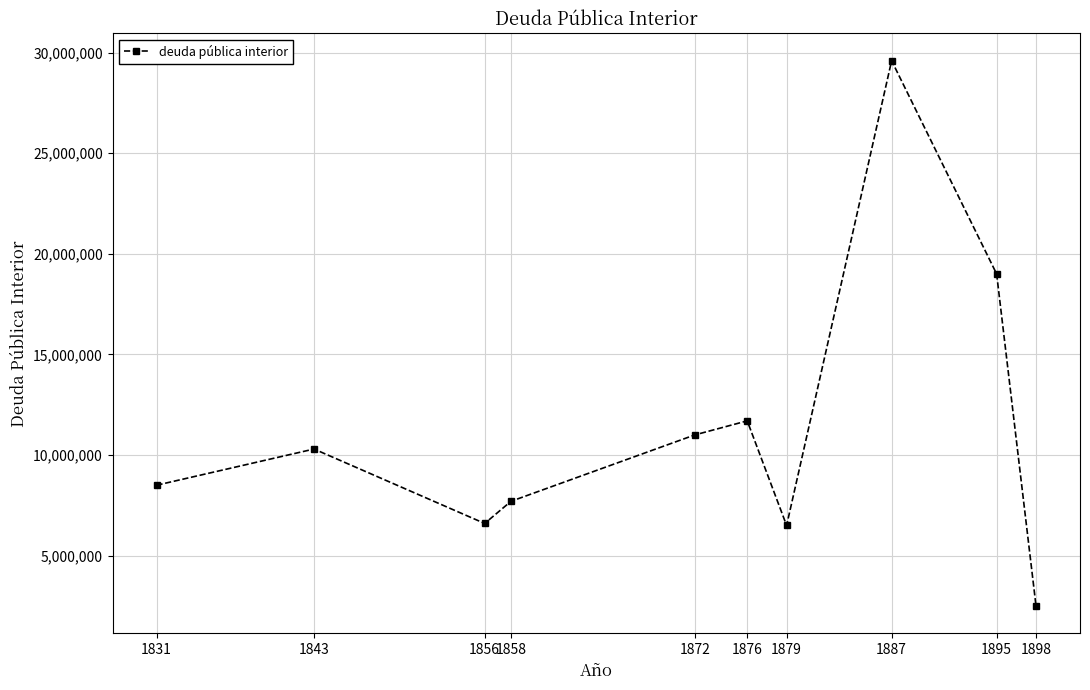

What is the approximate value at 1831, to the nearest 10?

8500000